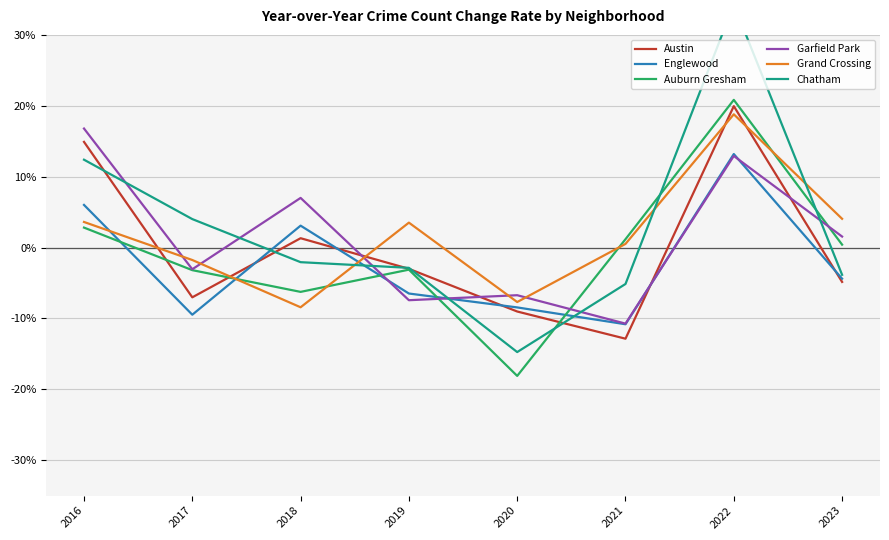

What is the greatest value displayed?

0.3